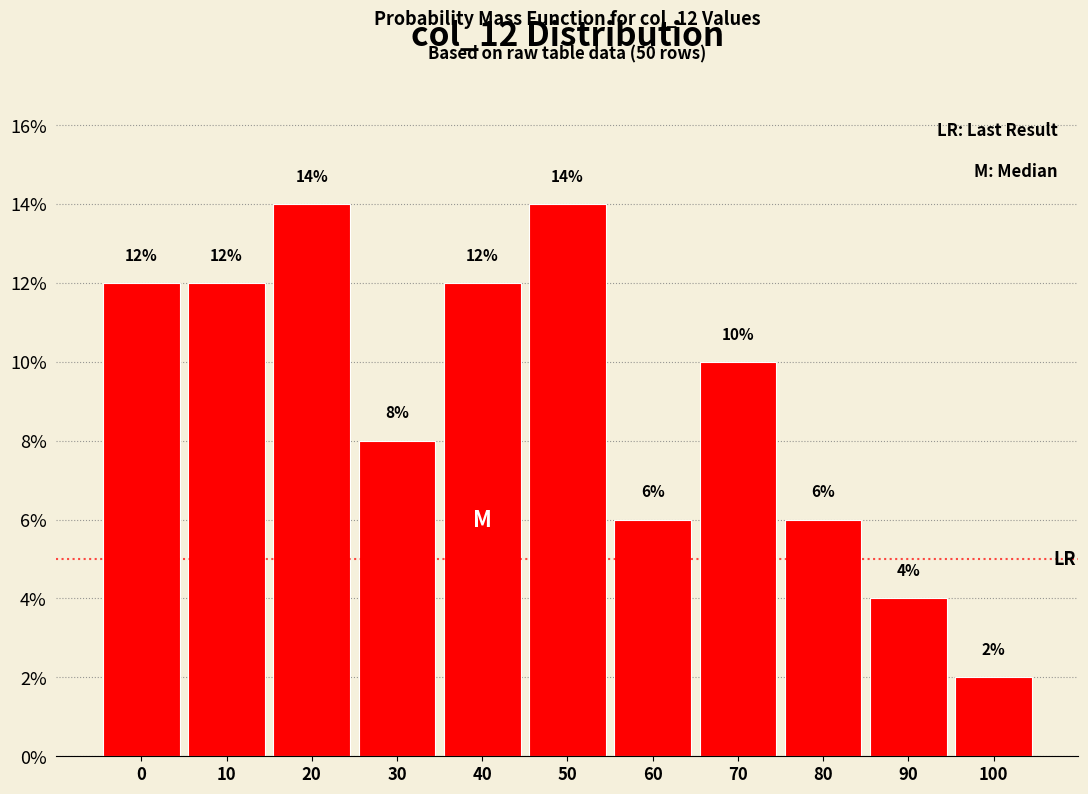

Reading right to left, list all the values displayed in this chart.

2.0	4.0	6.0	10.0	6.0	14.0	12.0	8.0	14.0	12.0	12.0